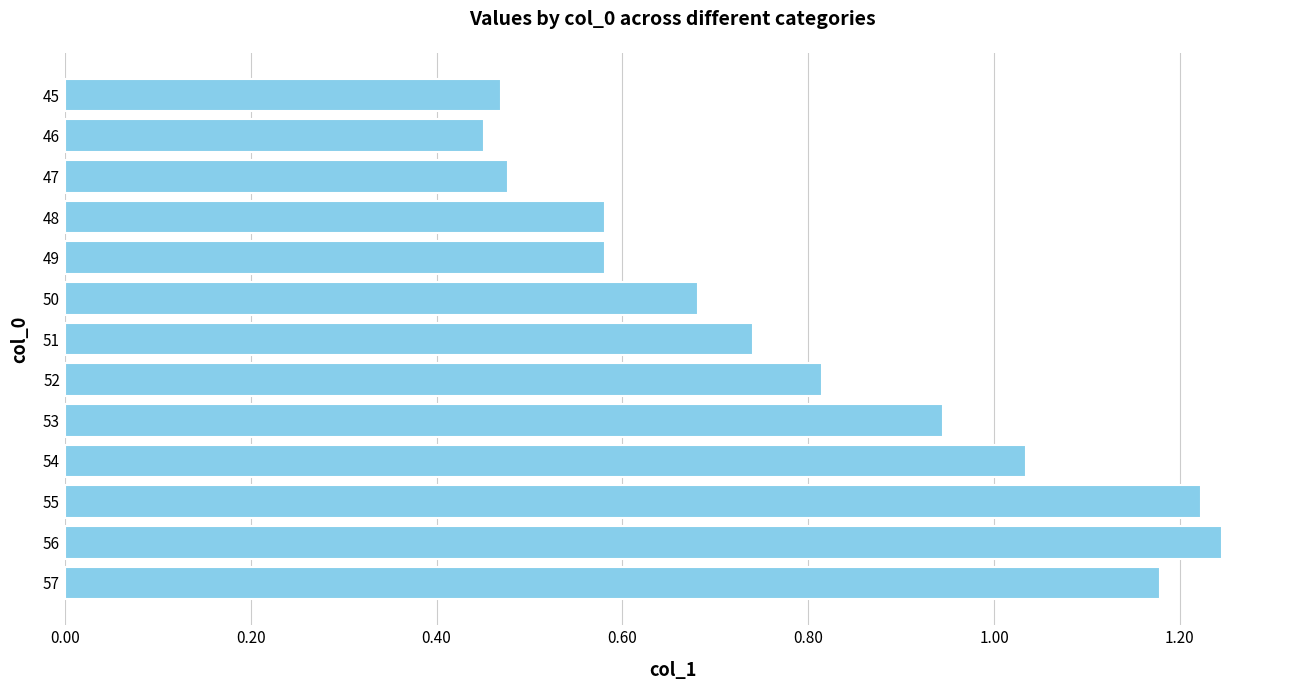

What is the change in value from 51 to 56?

+0.5